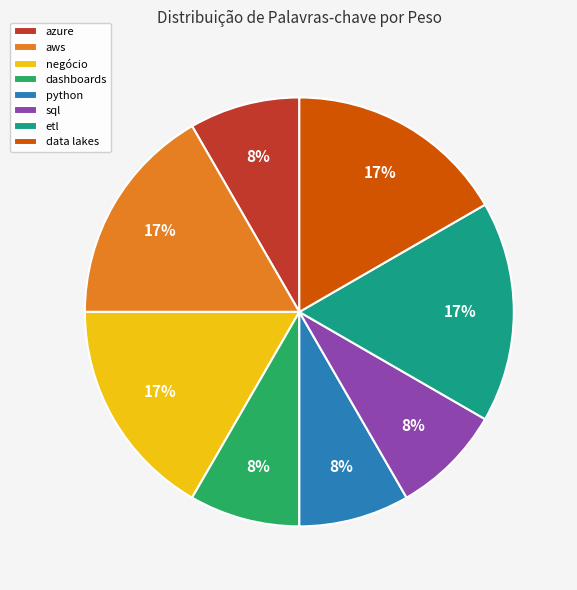

To the nearest percent, what is the average slice percentage?

12%